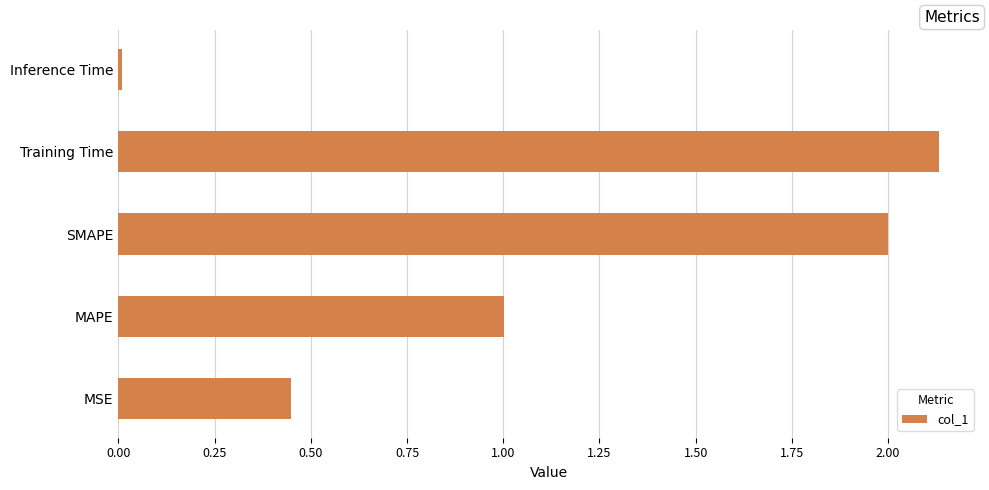

List the labels in order of value, smallest first.

Inference Time, MSE, MAPE, SMAPE, Training Time